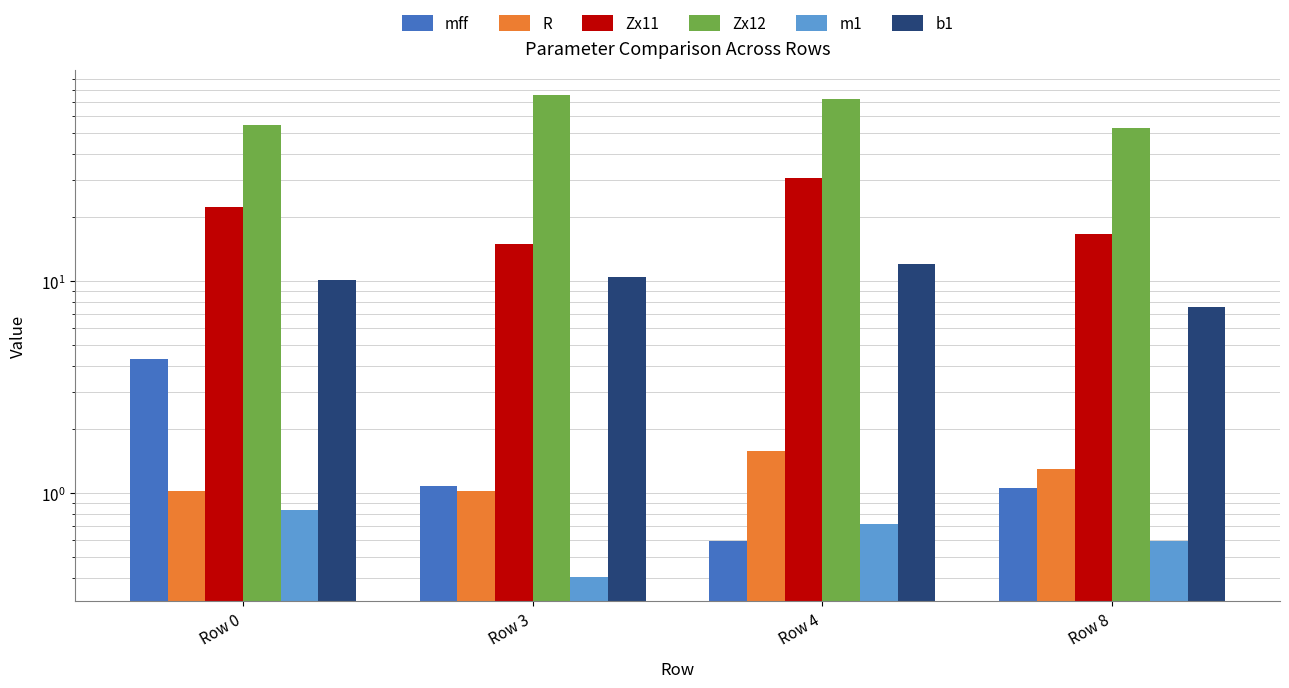

What are all the series names shown in the legend?

mff, R, Zx11, Zx12, m1, b1